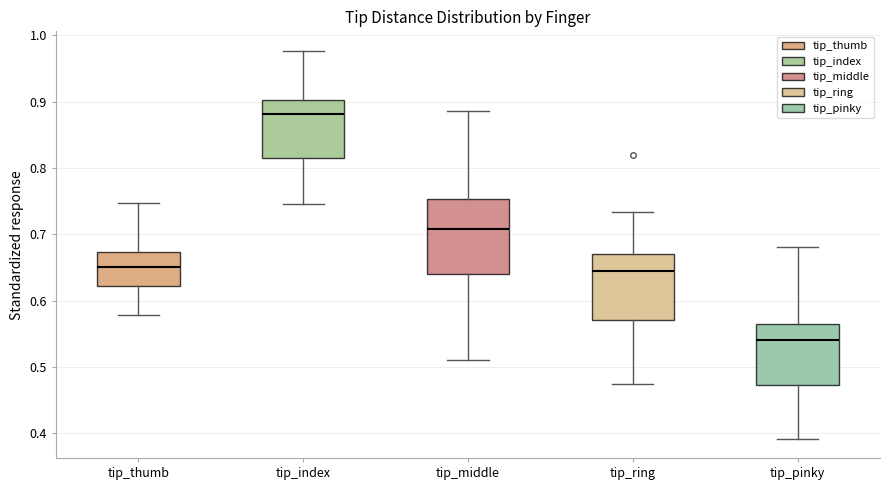

Reading left to right, read every box against the y-axis: the position of its median line, the range the box covers, and the ends of its whiskers. The values are not printed on the chart, so give them approximately, as read against the axis.

tip_thumb: median 0.65, box 0.62 to 0.67, whiskers 0.58 to 0.75
tip_index: median 0.88, box 0.82 to 0.90, whiskers 0.75 to 0.98
tip_middle: median 0.71, box 0.64 to 0.75, whiskers 0.51 to 0.89
tip_ring: median 0.64, box 0.57 to 0.67, whiskers 0.47 to 0.73
tip_pinky: median 0.54, box 0.47 to 0.56, whiskers 0.39 to 0.68